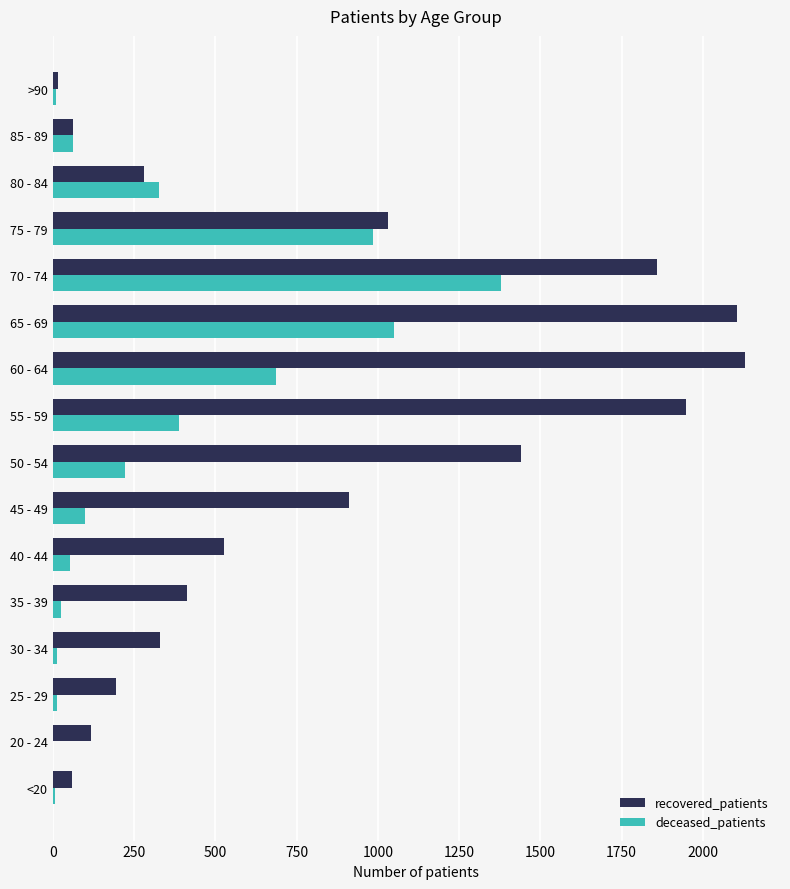

At which category is the sum across all series the highest?

70 - 74